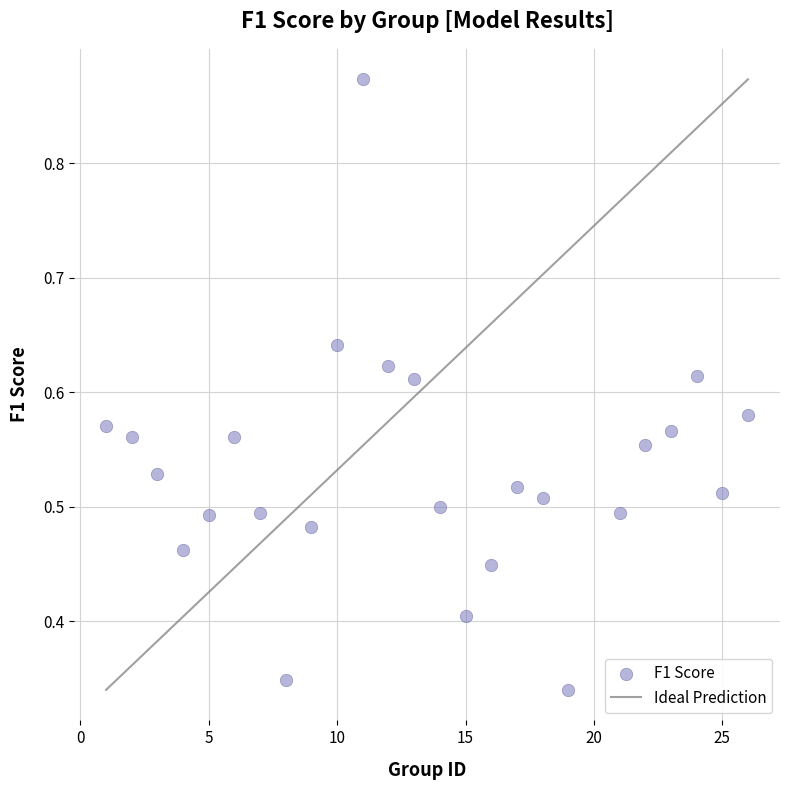

What is the range of X values (max minus min)?

25.0